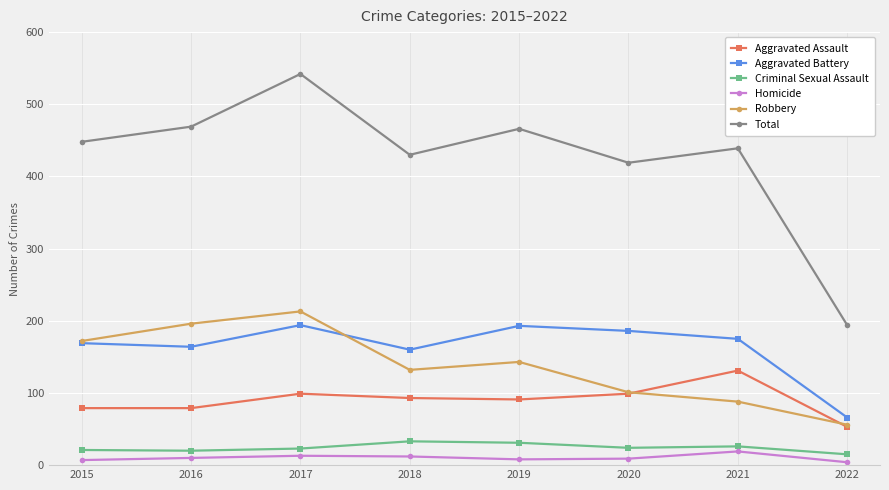

What is the maximum value shown in the chart?

542